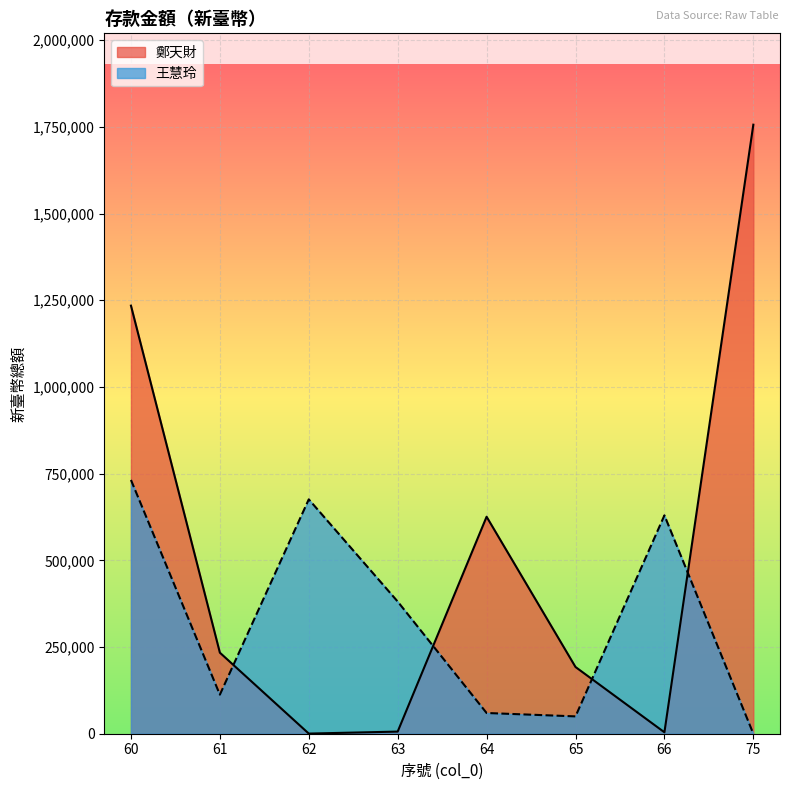

Does the chart display data point markers on the line(s)?

No